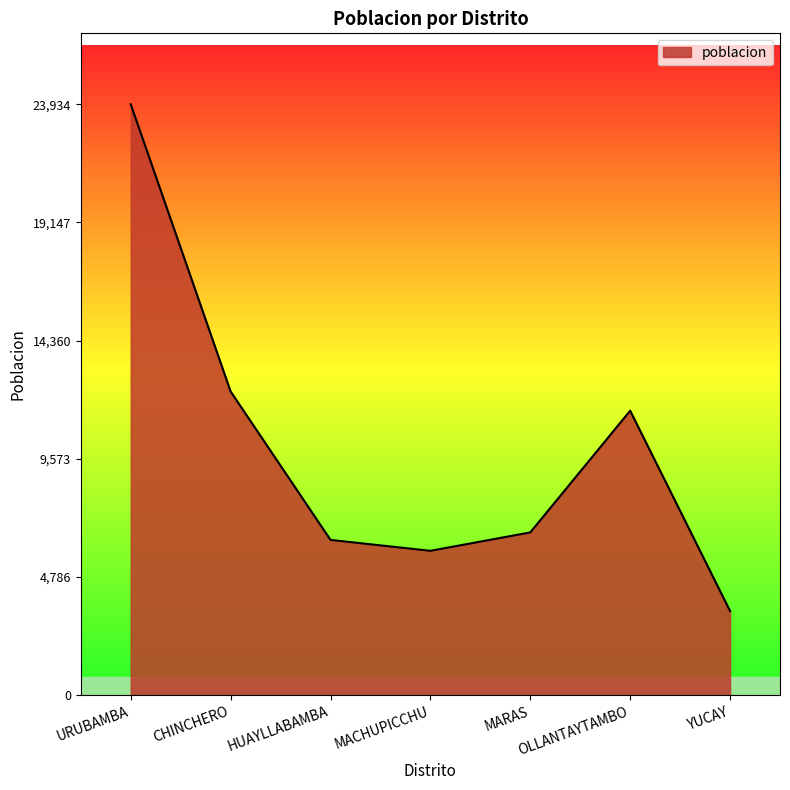

At which category does the data reach its first local peak?

OLLANTAYTAMBO